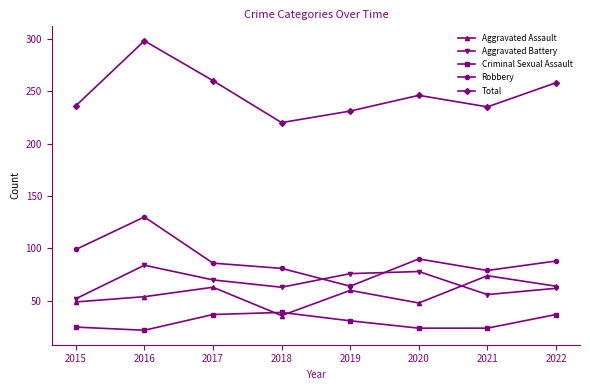

What is the difference between the Criminal Sexual Assault values at 2016 and 2017?

15